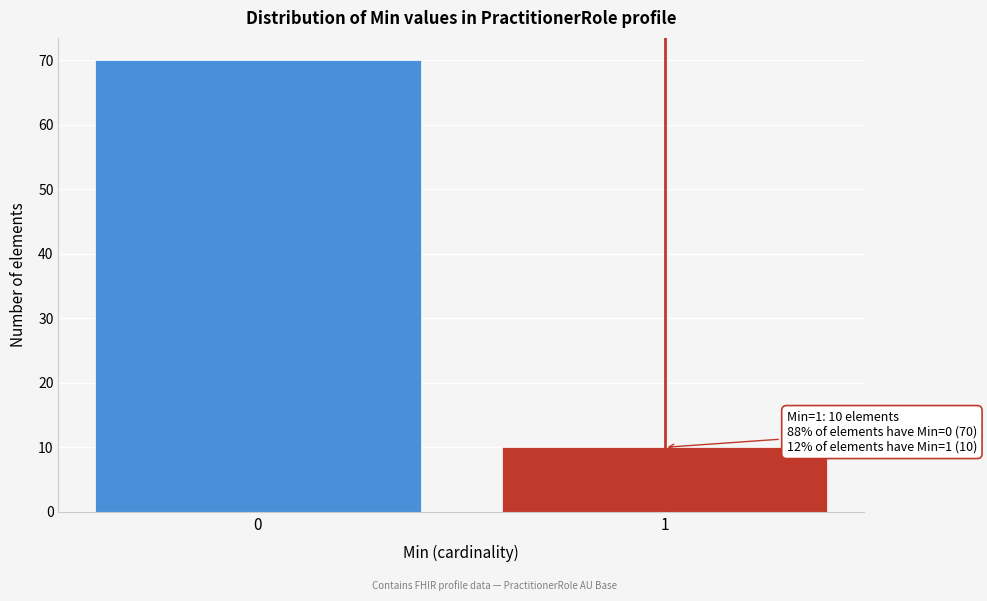

Reading left to right, list all the values displayed in this chart.

0=70	1=10